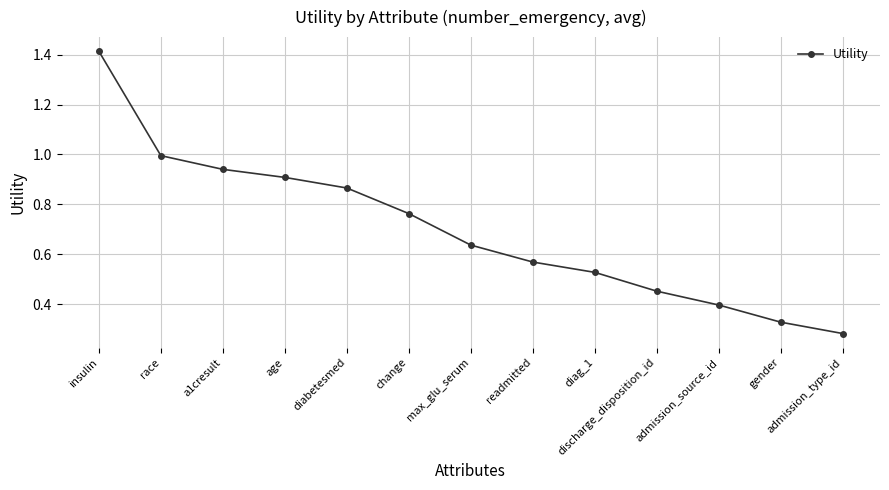

At which category does the chart reach its minimum across all series?

admission_type_id